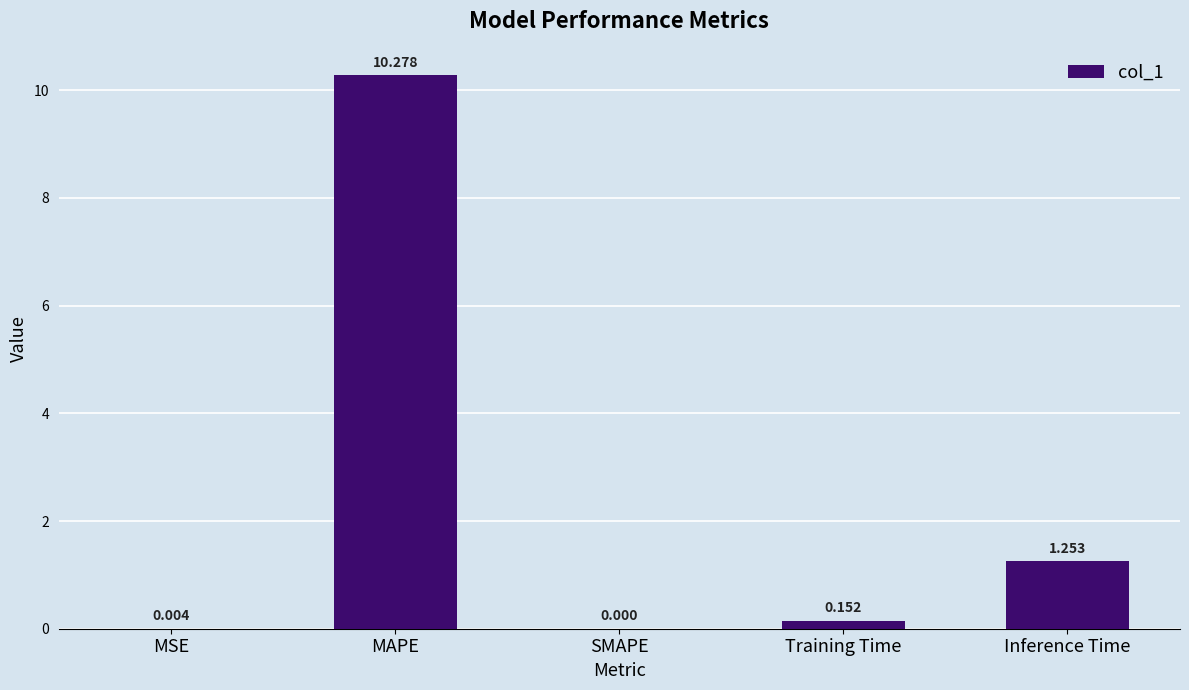

Between MSE and MAPE, which is larger?

MAPE